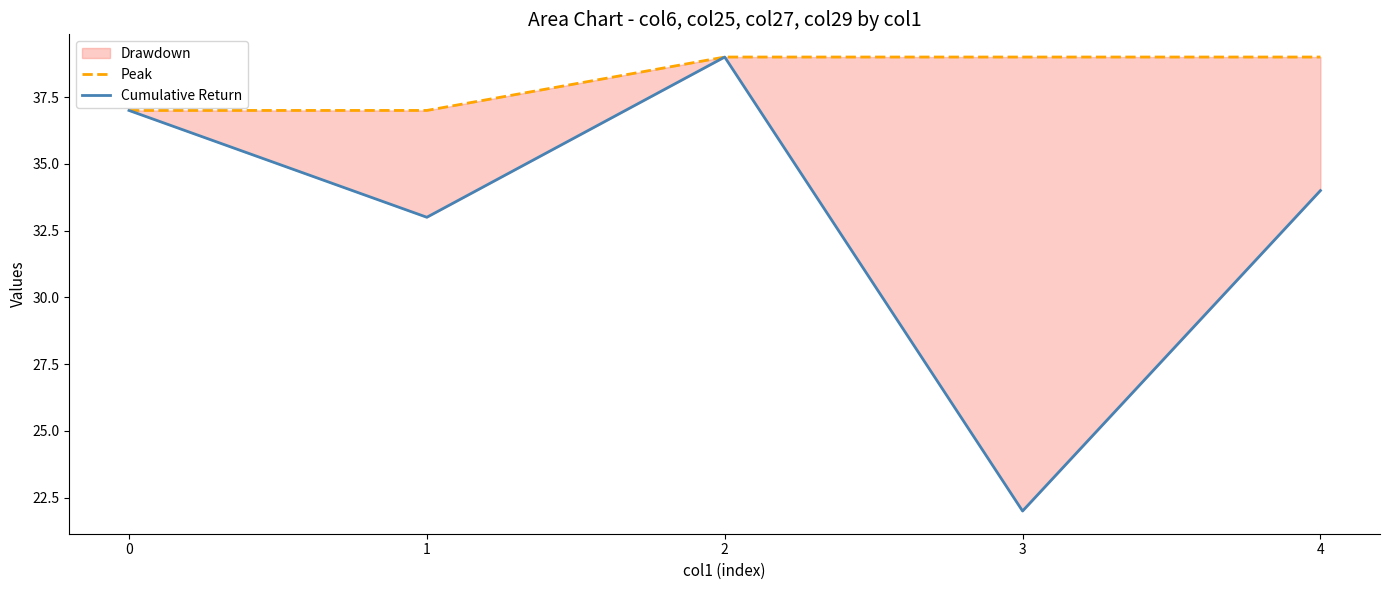

Which category has the lowest value across all series?

3